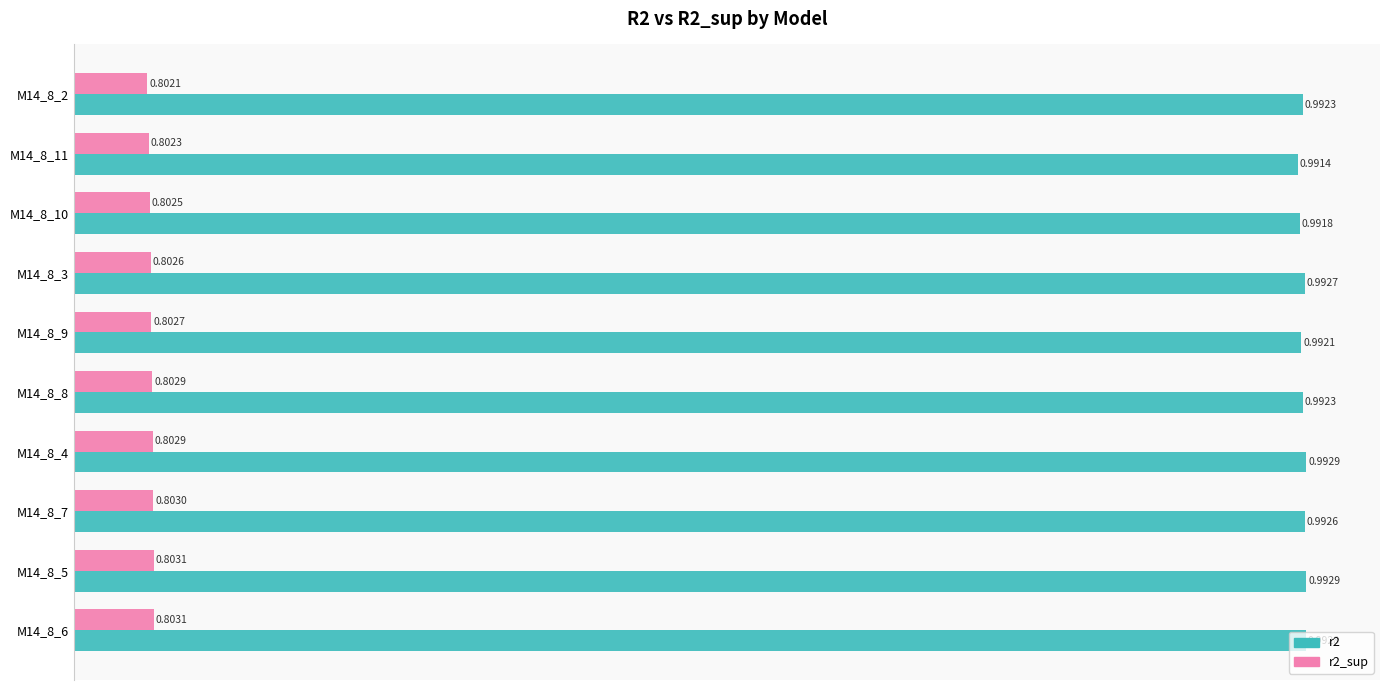

At how many categories does at least one series exceed 0?

10